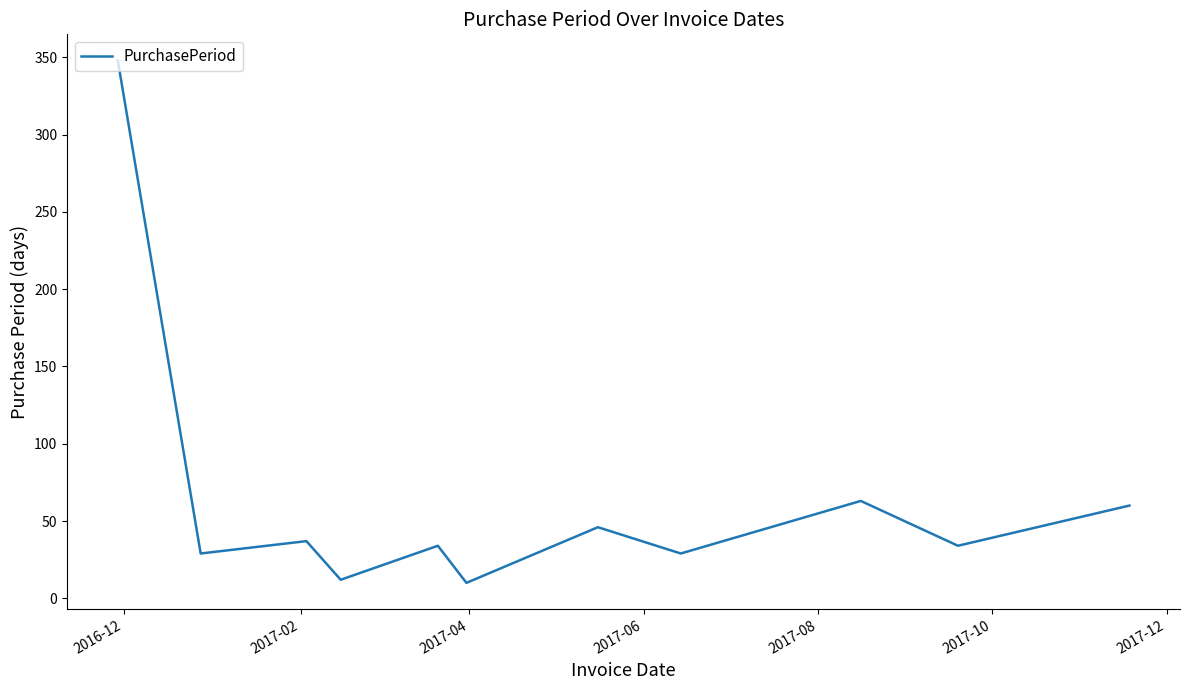

What is the minimum value shown in the chart?

10